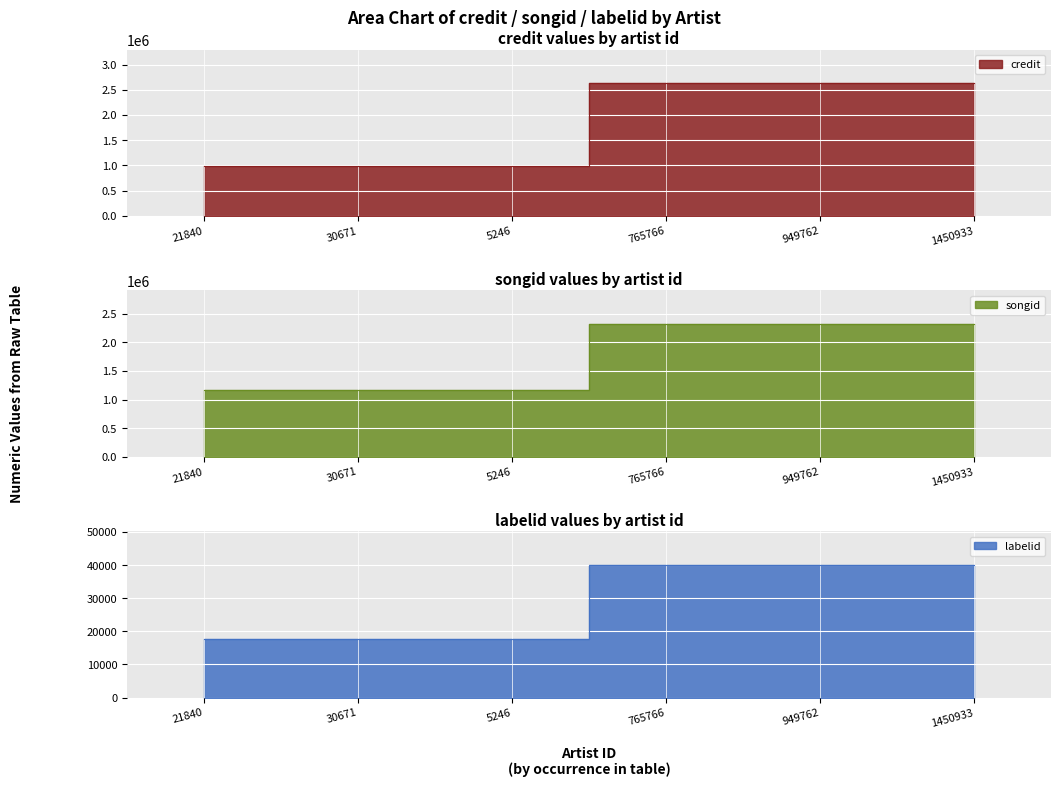

What are all the series names shown in the legend?

credit, songid, labelid